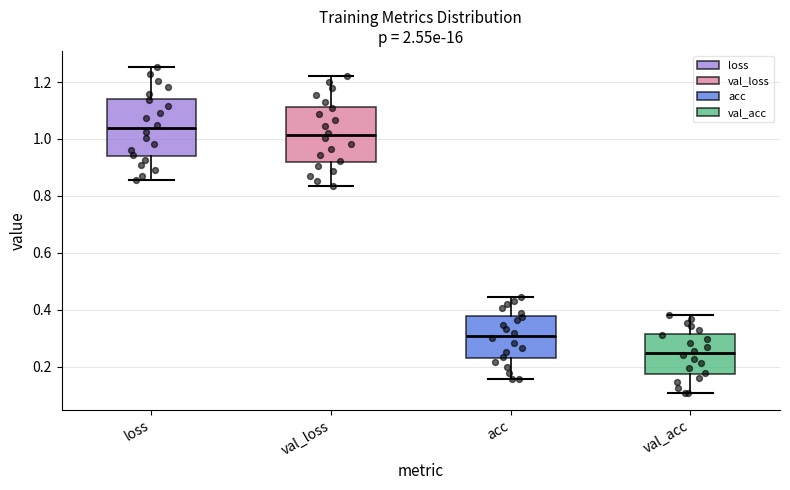

Reading left to right, read every box against the y-axis: the position of its median line, the range the box covers, and the ends of its whiskers. The values are not printed on the chart, so give them approximately, as read against the axis.

loss: median 1.04, box 0.94 to 1.14, whiskers 0.86 to 1.26
val_loss: median 1.02, box 0.92 to 1.12, whiskers 0.84 to 1.22
acc: median 0.30, box 0.22 to 0.38, whiskers 0.16 to 0.44
val_acc: median 0.24, box 0.18 to 0.32, whiskers 0.10 to 0.38